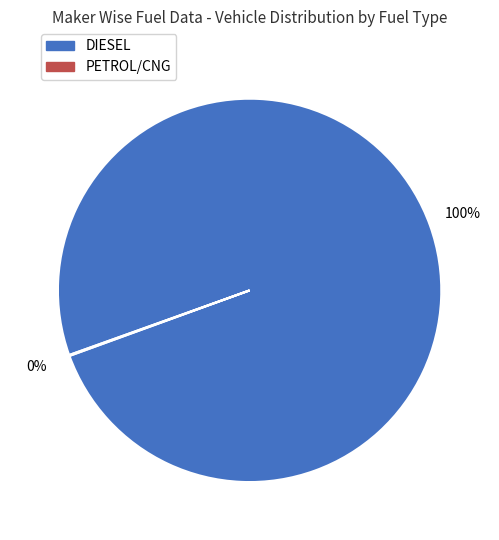

The DIESEL slice represents 100% of the pie. True or false?

True